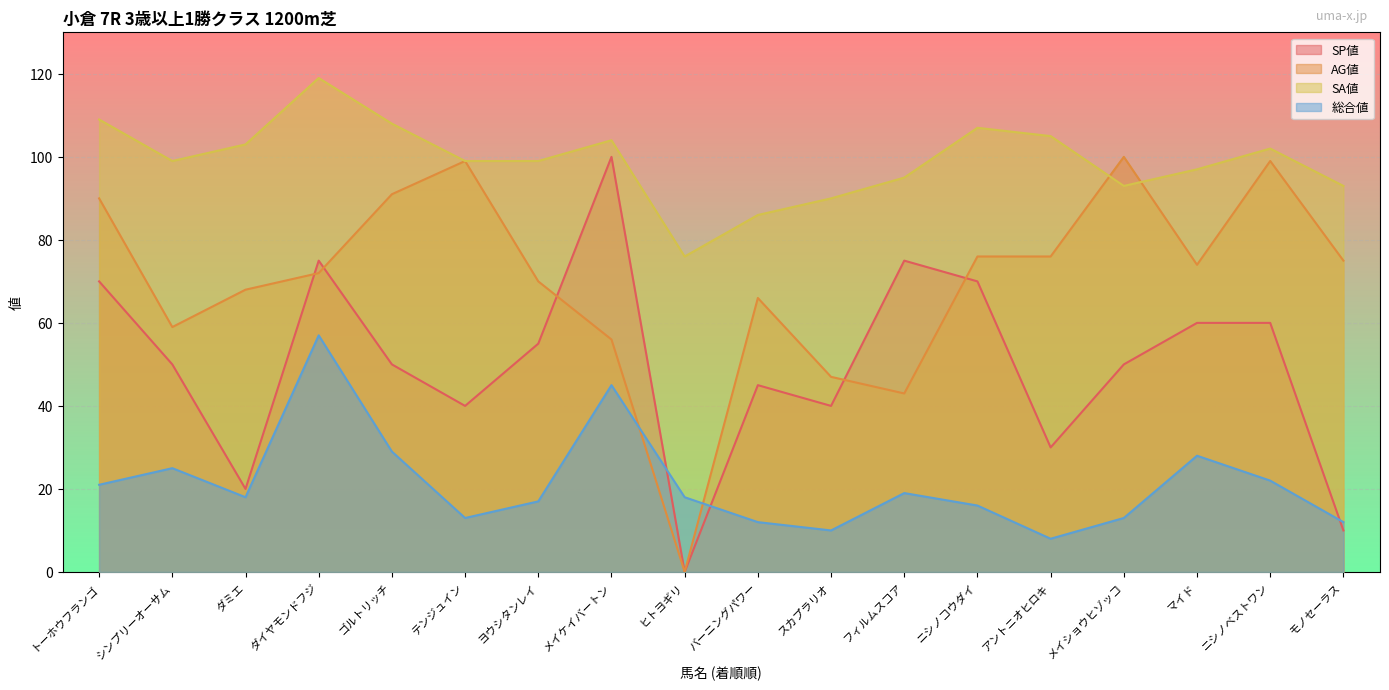

How many values in the SA値 series are below 99?

7